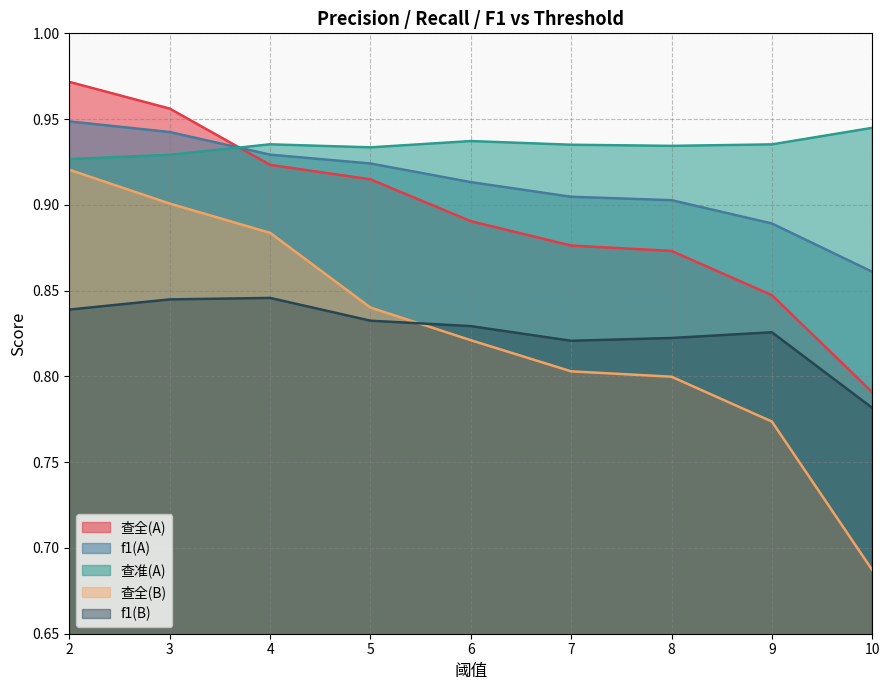

What is the value of the f1(B) point at the 1st from the left?

0.8